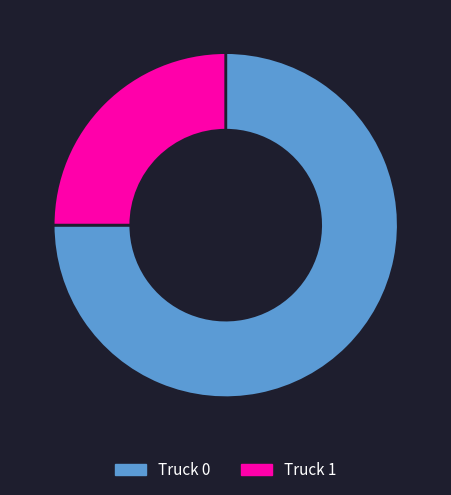

Combined, do Truck 1 and Truck 0 account for over 50%?

Yes